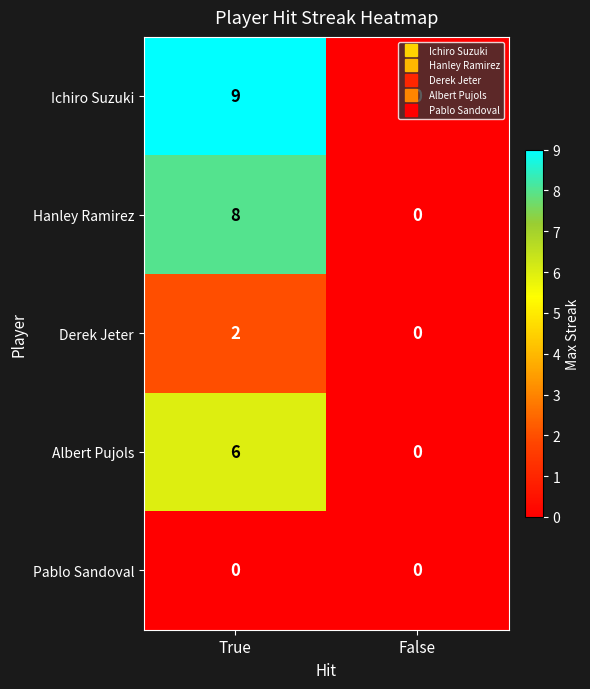

What is the difference between the Ichiro Suzuki values at True and False?

9